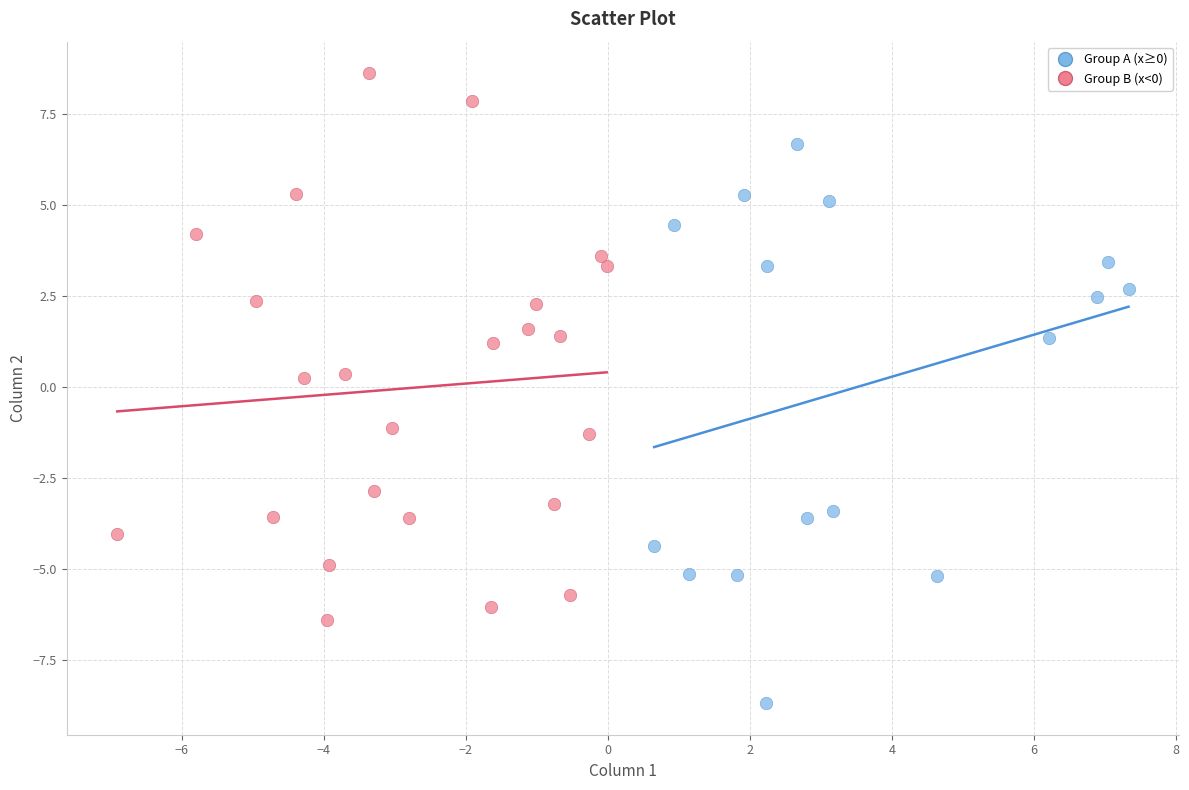

Which series contains the lowest Y value?

Group A (x≥0)